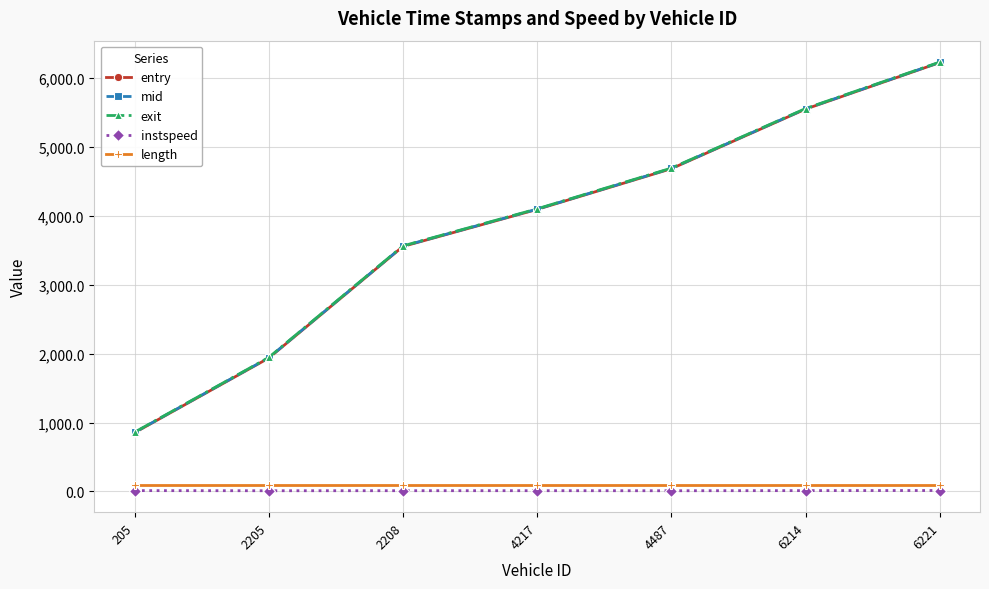

How many lines are shown in the chart?

5